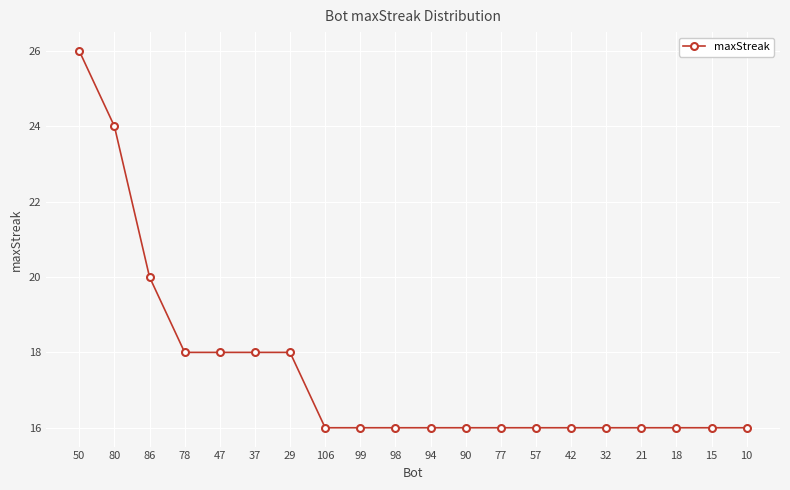

True or false: the data shows 16 at 90.

True